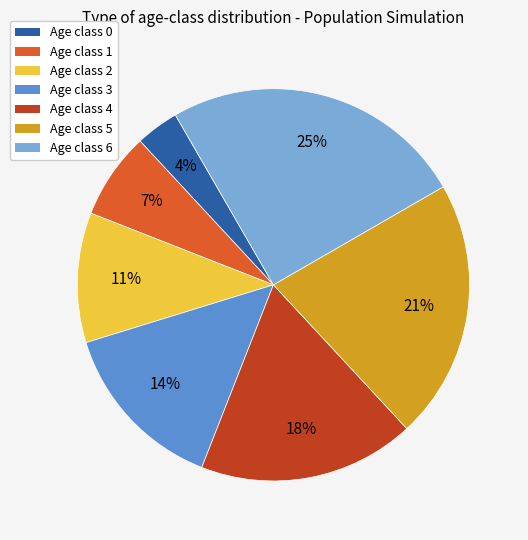

True or false: Age class 4 accounts for 18% of the total.

True